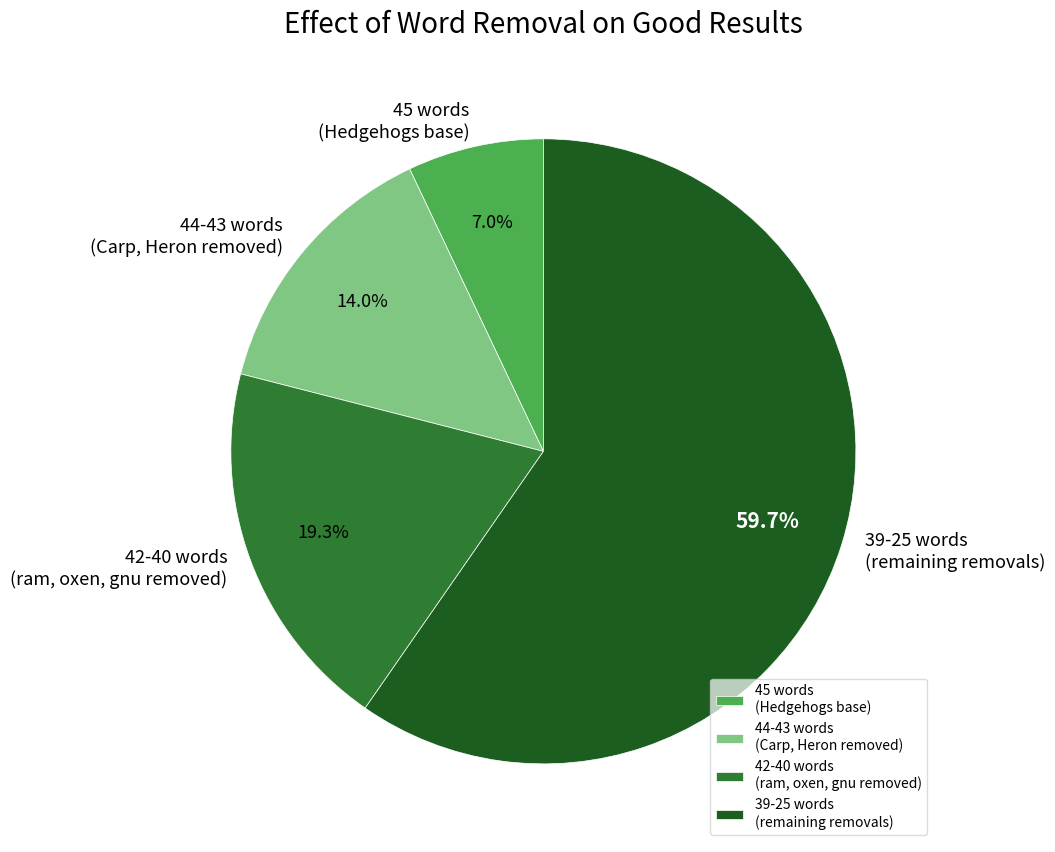

Does any single category account for the majority?

Yes